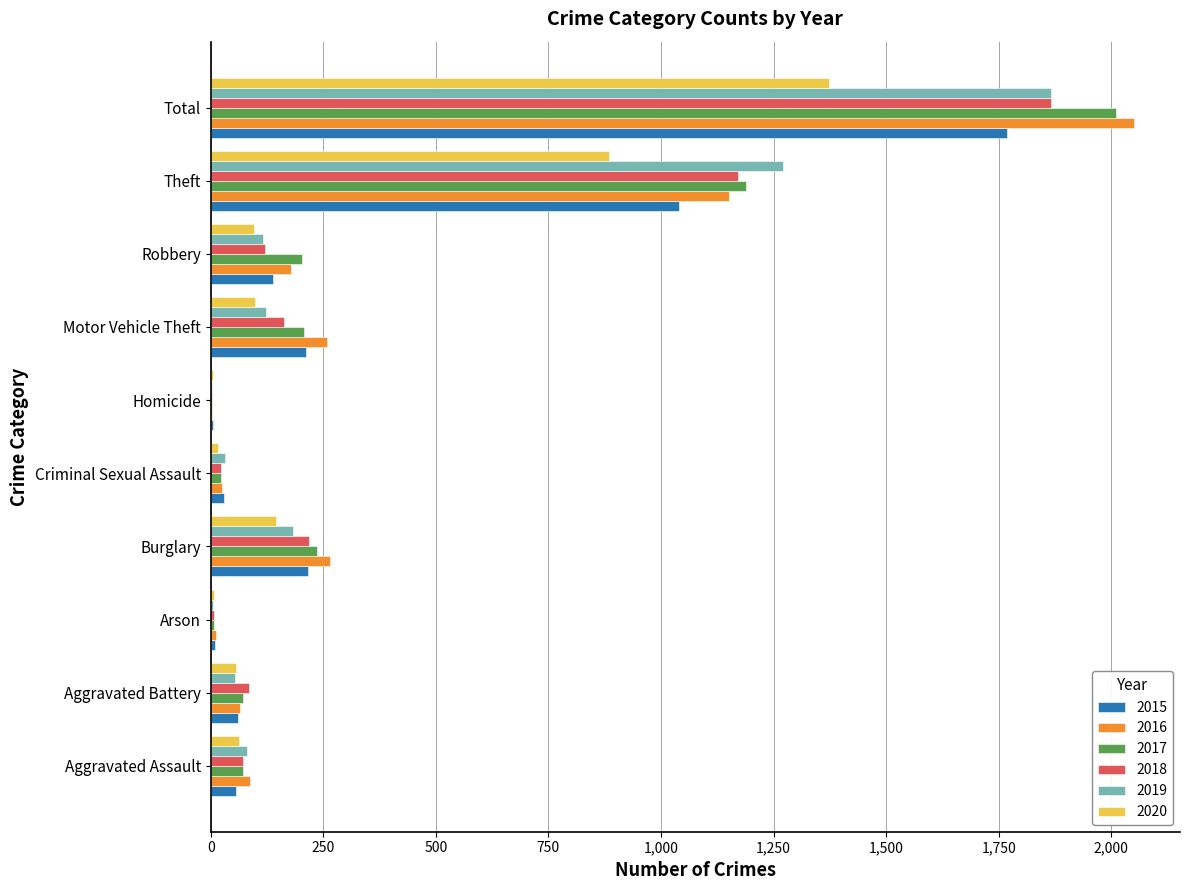

Is the value of 2019 at Robbery greater than the value of 2016 at Theft?

No